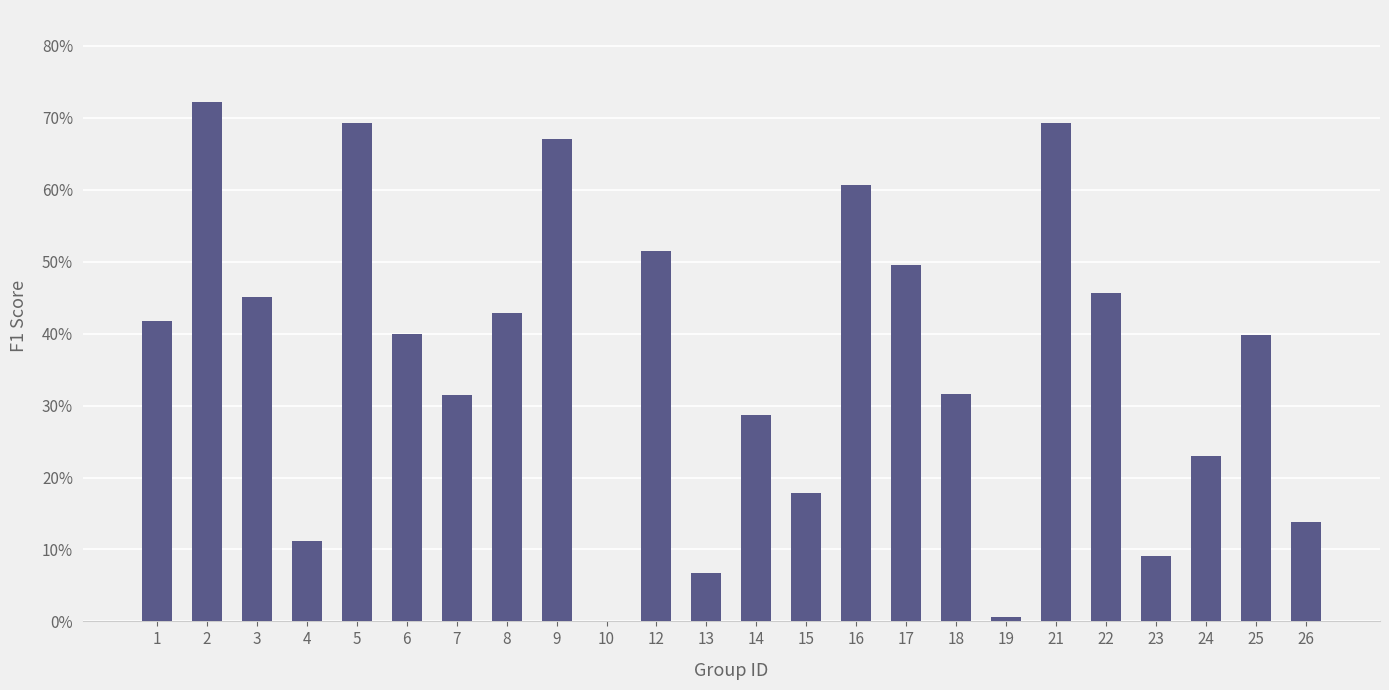

What is the value of the 12th bar from the left?

0.1